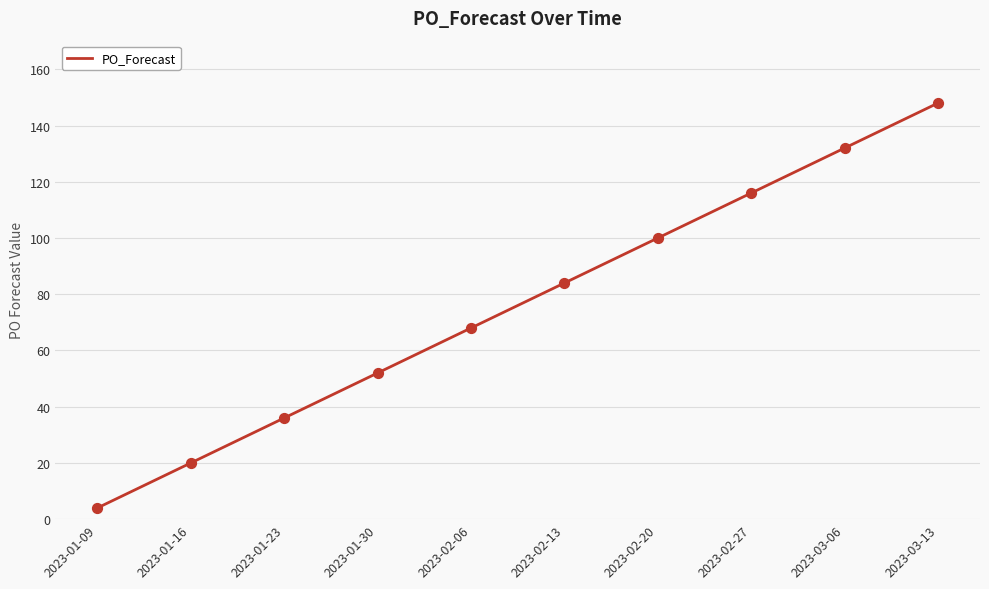

What is the change in value from 2023-01-23 to 2023-01-30?

+16